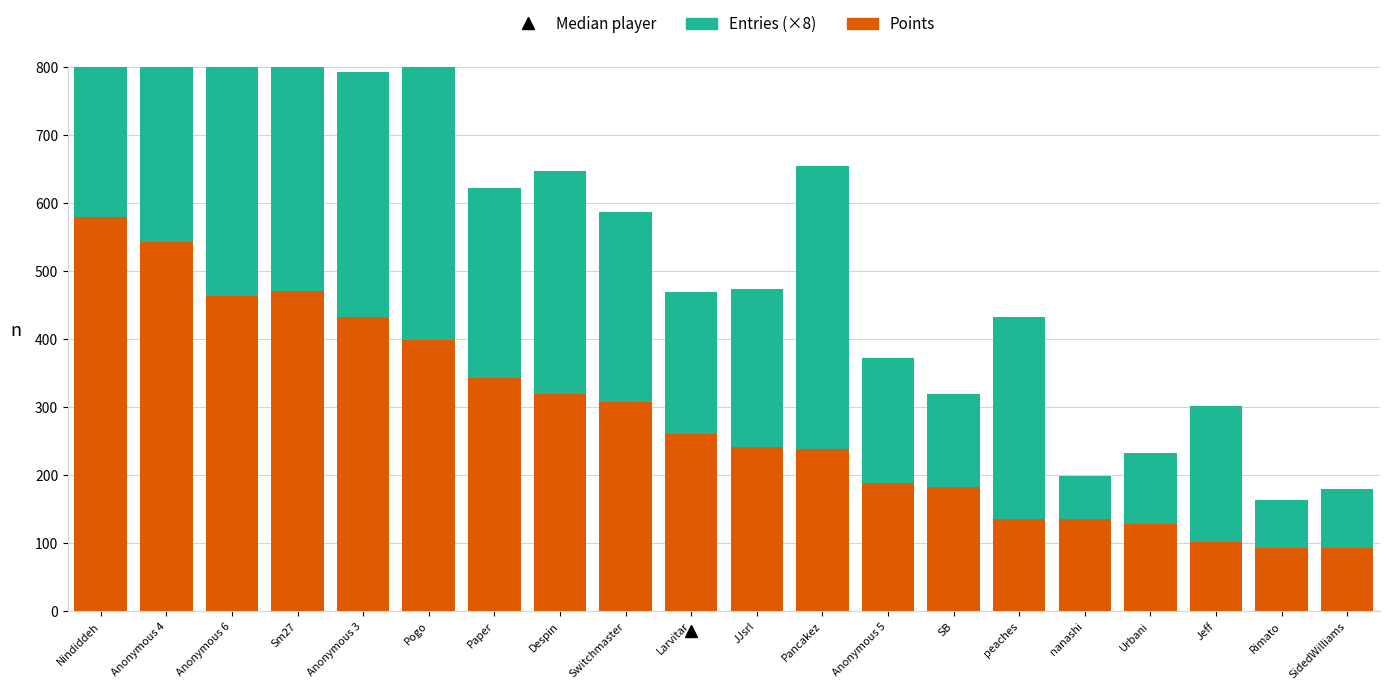

At which label does Entries (×8) first exceed 280?

Nindiddeh